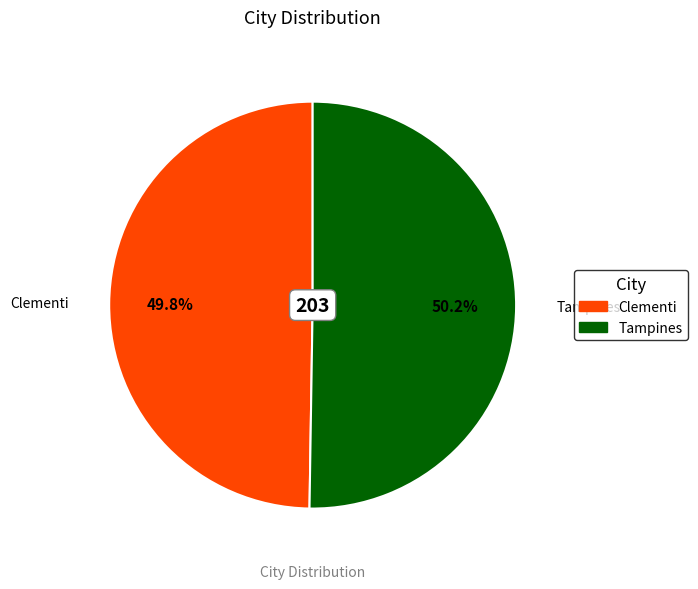

How many segments does this pie chart have?

2